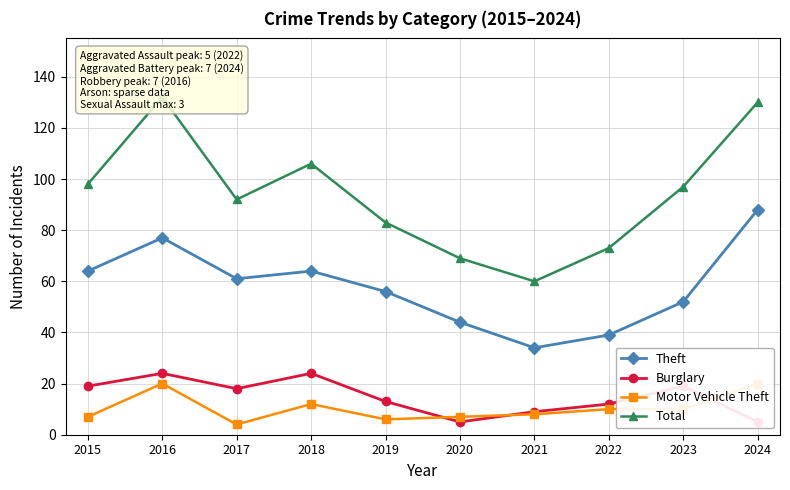

What are all the series names shown in the legend?

Theft, Burglary, Motor Vehicle Theft, Total